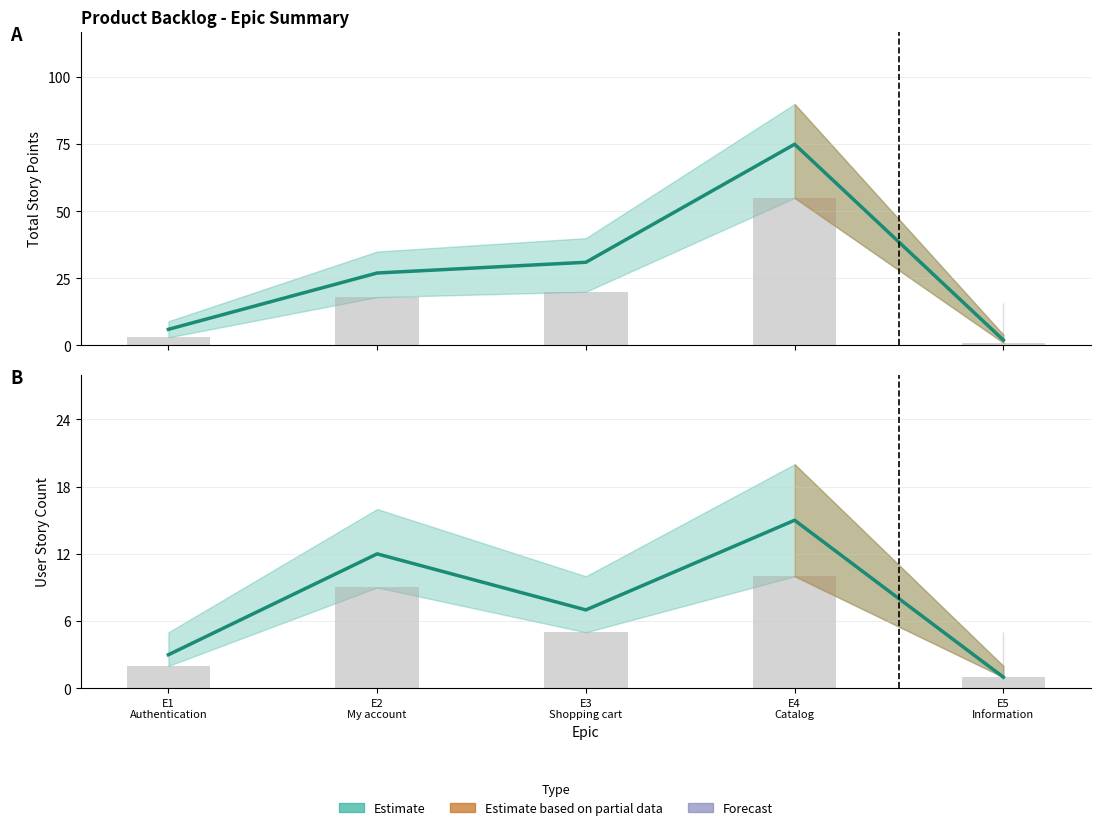

What is the maximum value for US Lower?

10